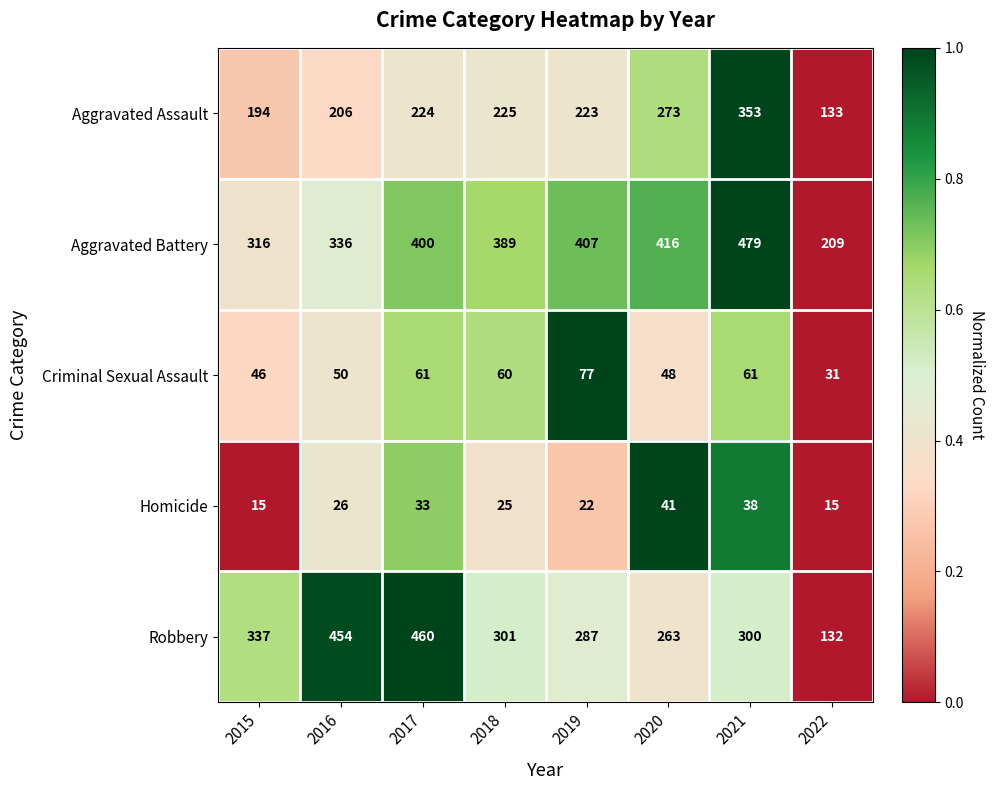

What is the average value of the Aggravated Assault series?

229